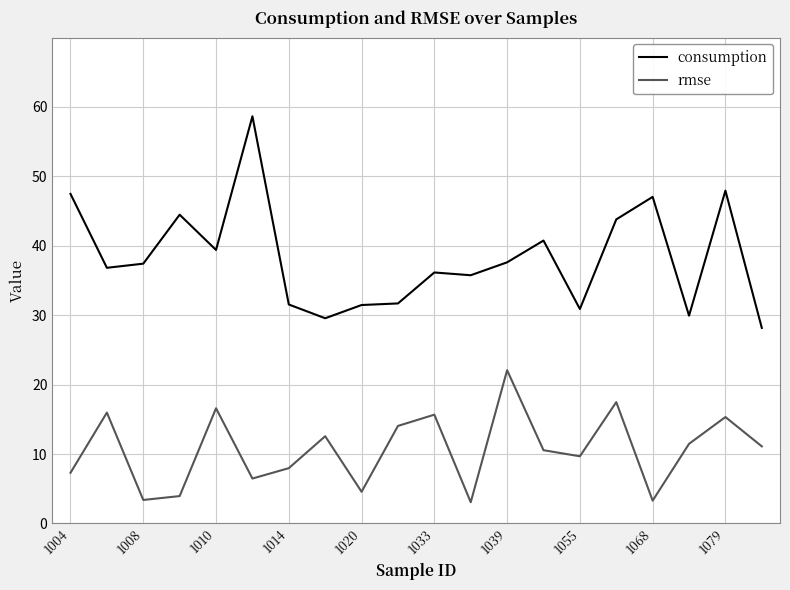

What is the difference between the maximum and minimum values in the consumption series?

30.5